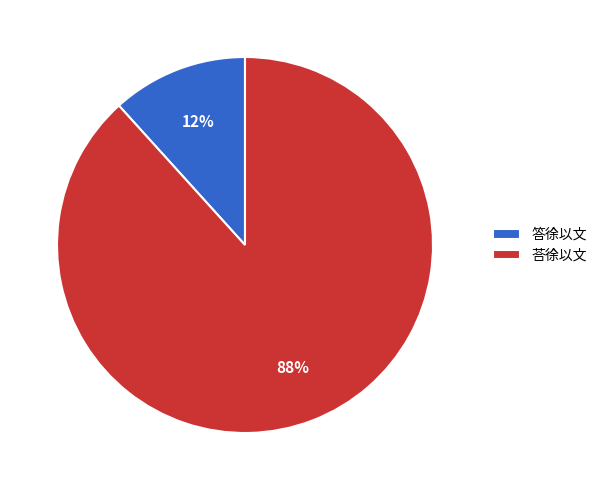

Between 答徐以文 and 荅徐以文, which is larger?

荅徐以文